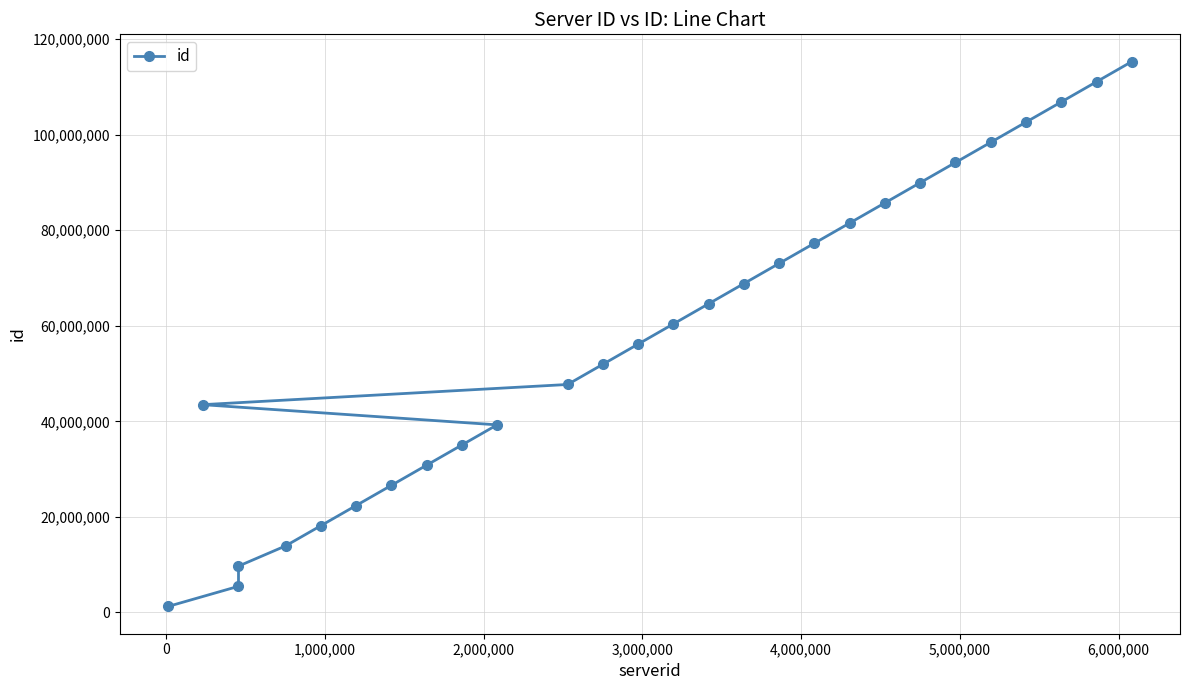

What is the difference between the maximum and minimum values?

114081318